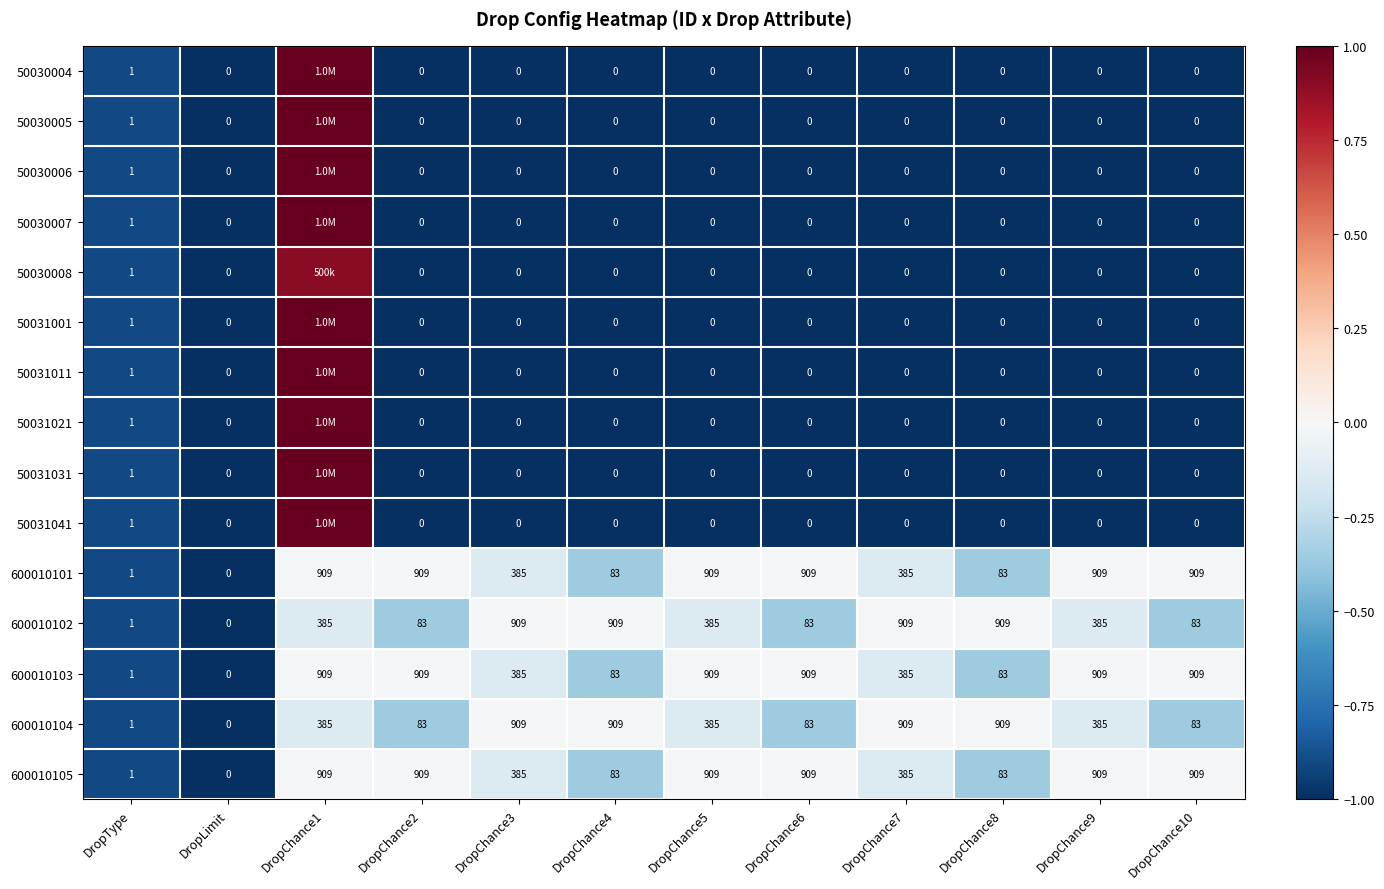

Which category has the lowest value in the 600010102 series?

DropLimit